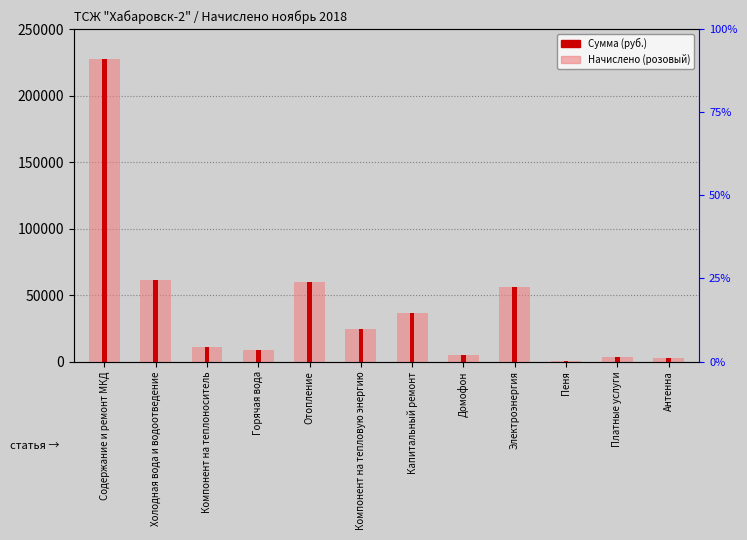

Which series has the widest spread of values?

Начислено (розовый)